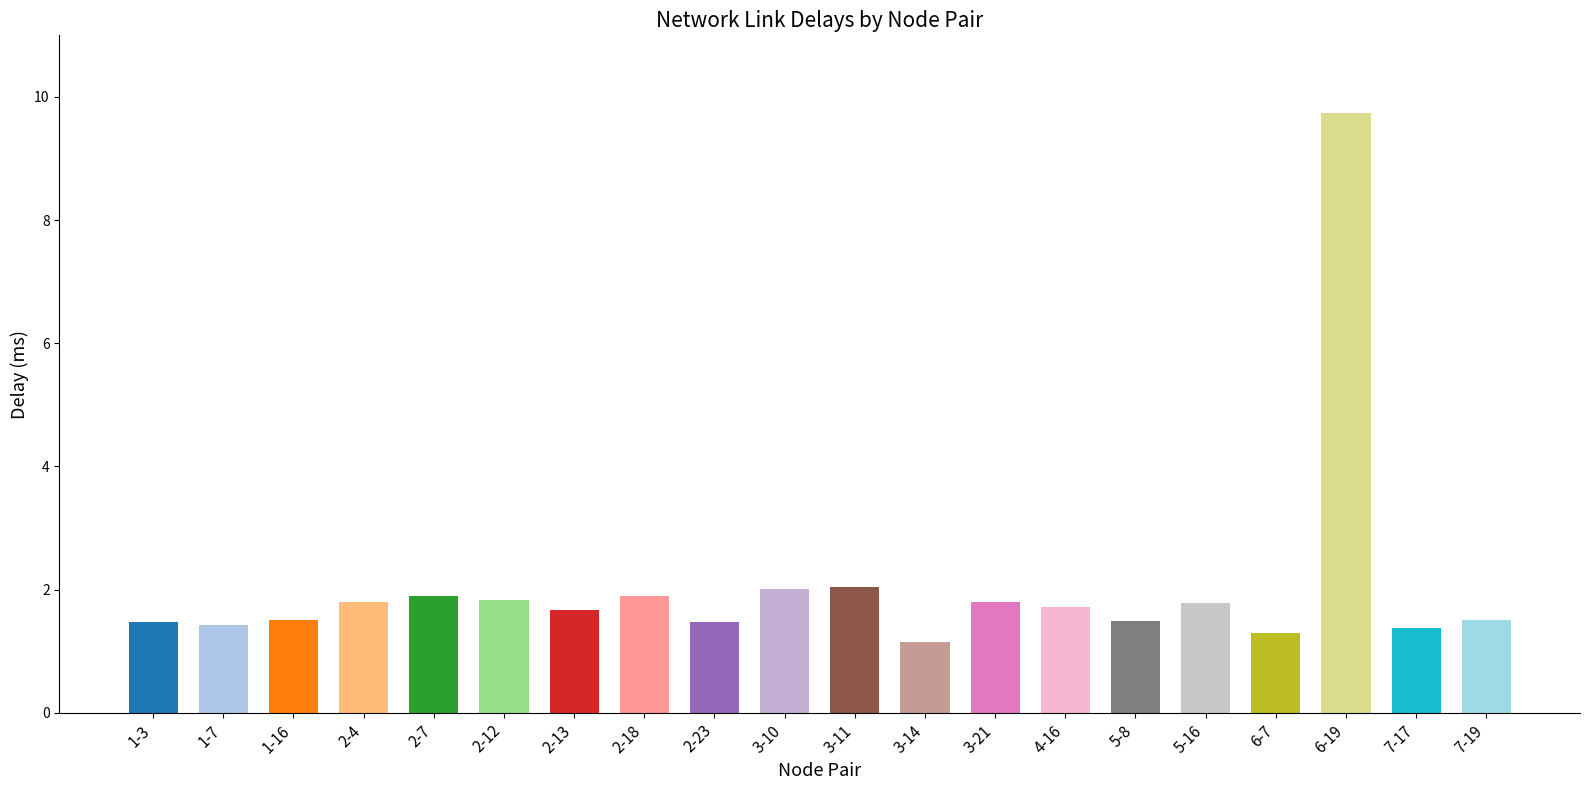

What is the change in value from 2-12 to 6-7?

-0.5